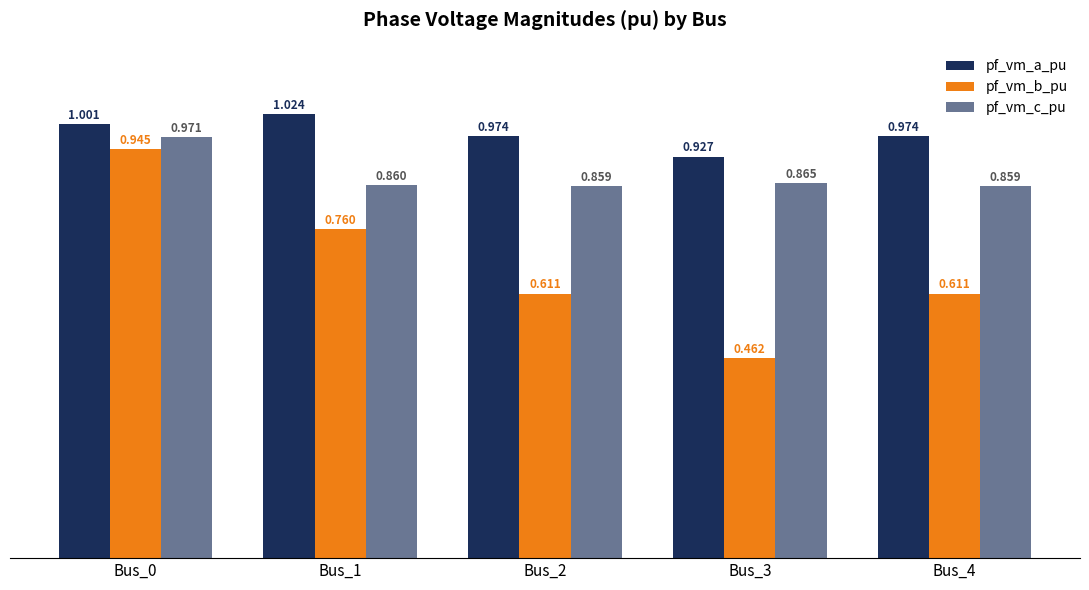

Which series has the widest spread of values?

pf_vm_b_pu